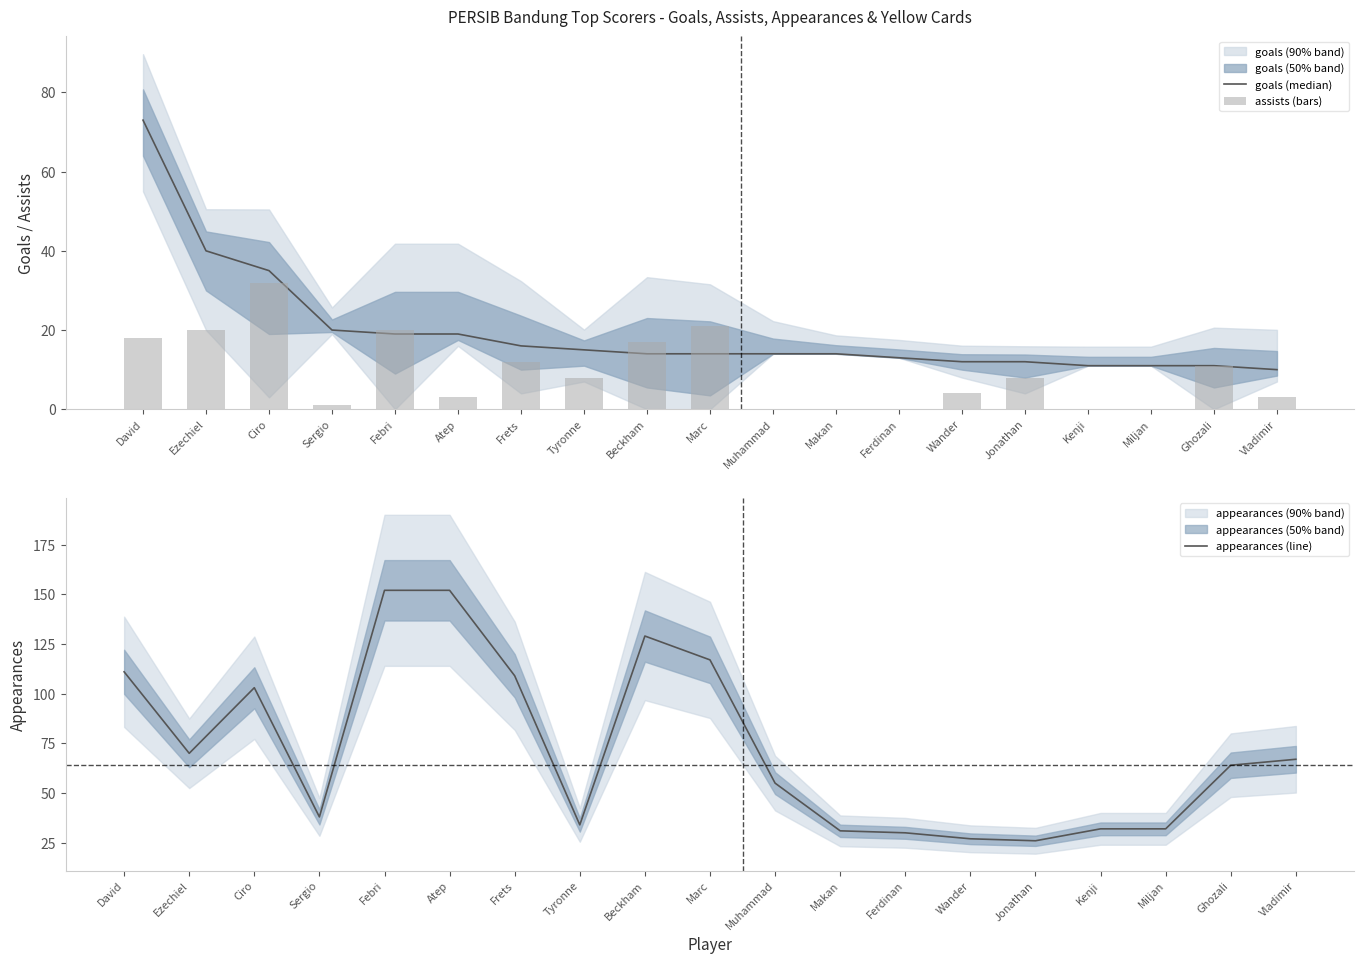

What is the value of the appearances (line) bar at the 10th from the left?

117